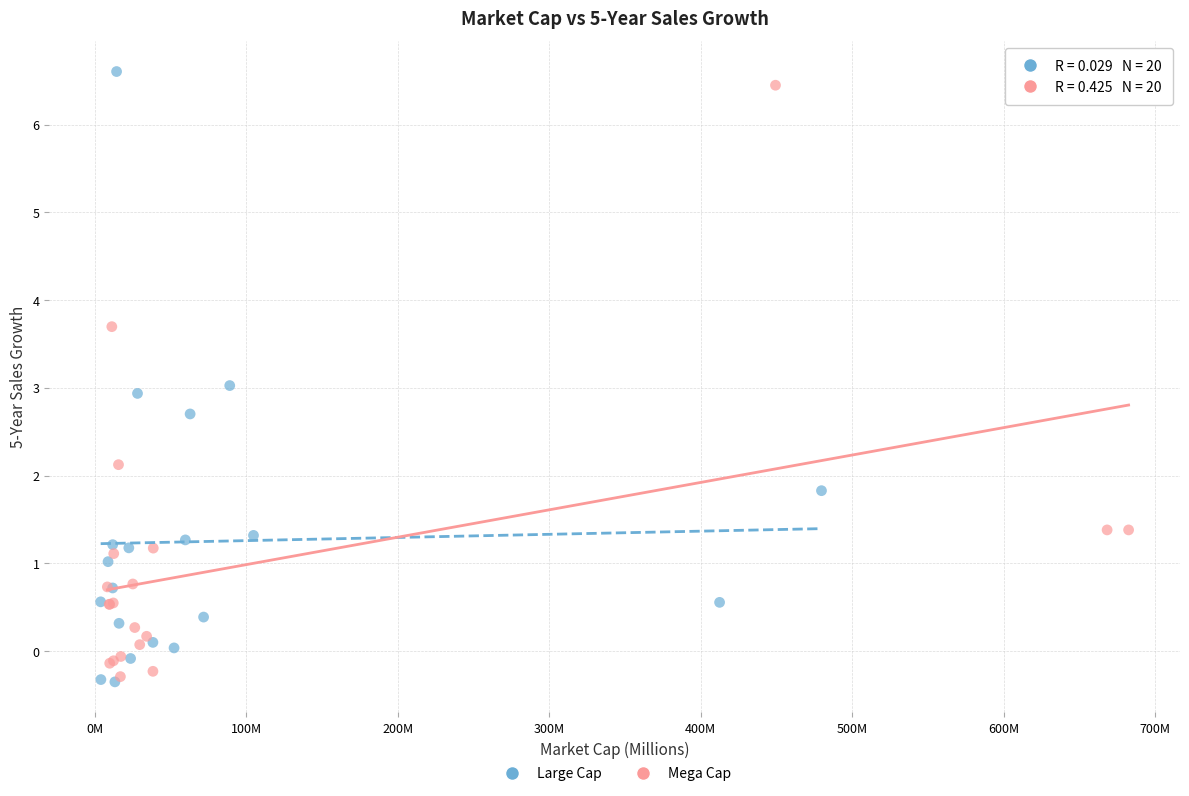

What are all the series names shown in the legend?

Large Cap, Mega Cap